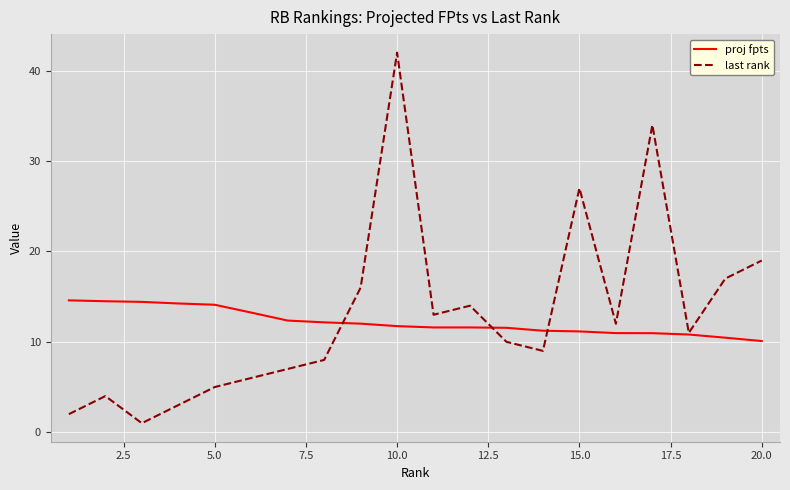

What is the minimum value shown in the chart?

1.0